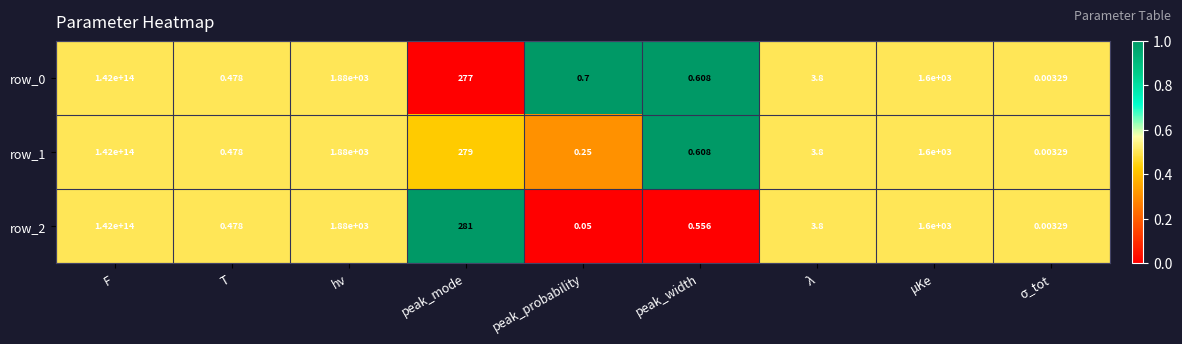

Where is row_1 nearest to the value 71000000000000?

hν